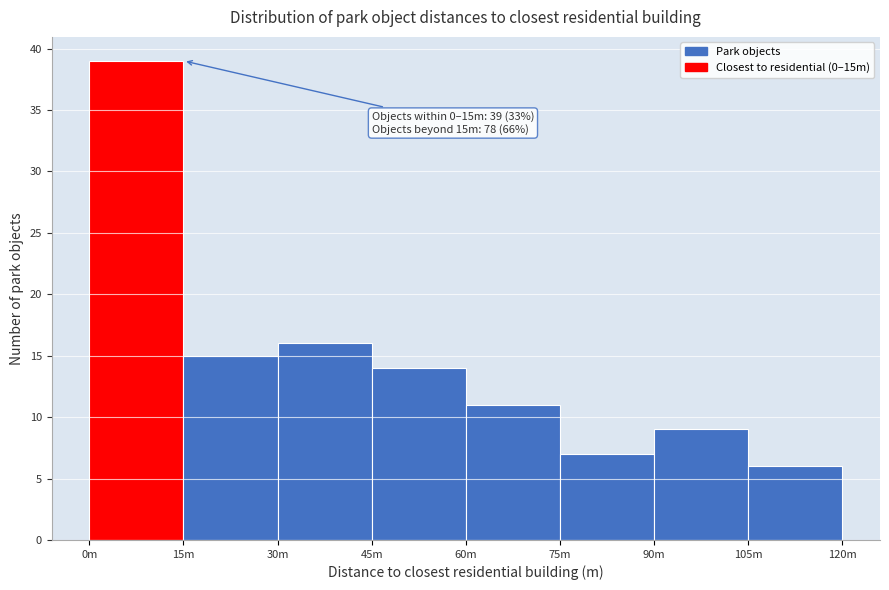

Reading left to right, extract all data points from this chart.

39	15	16	14	11	7	9	6